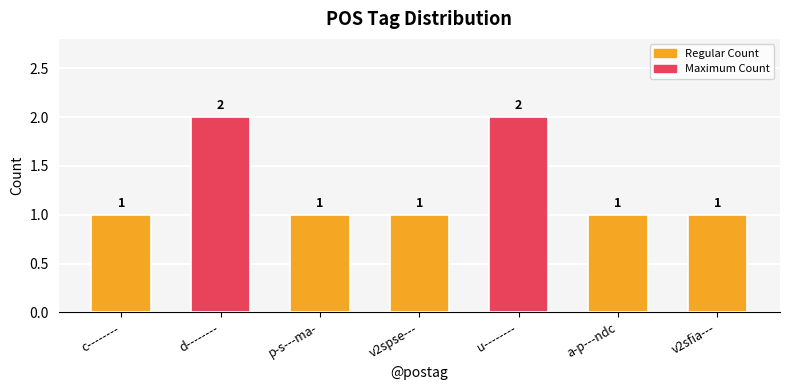

What is the value of the 2nd bar from the left?

2